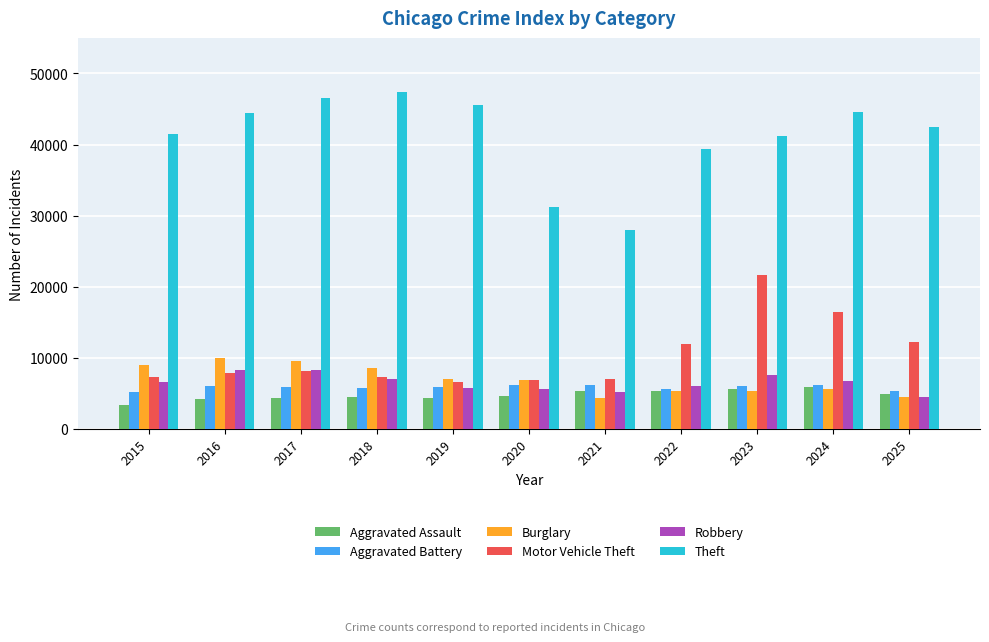

Which series has the largest range (max minus min)?

Theft